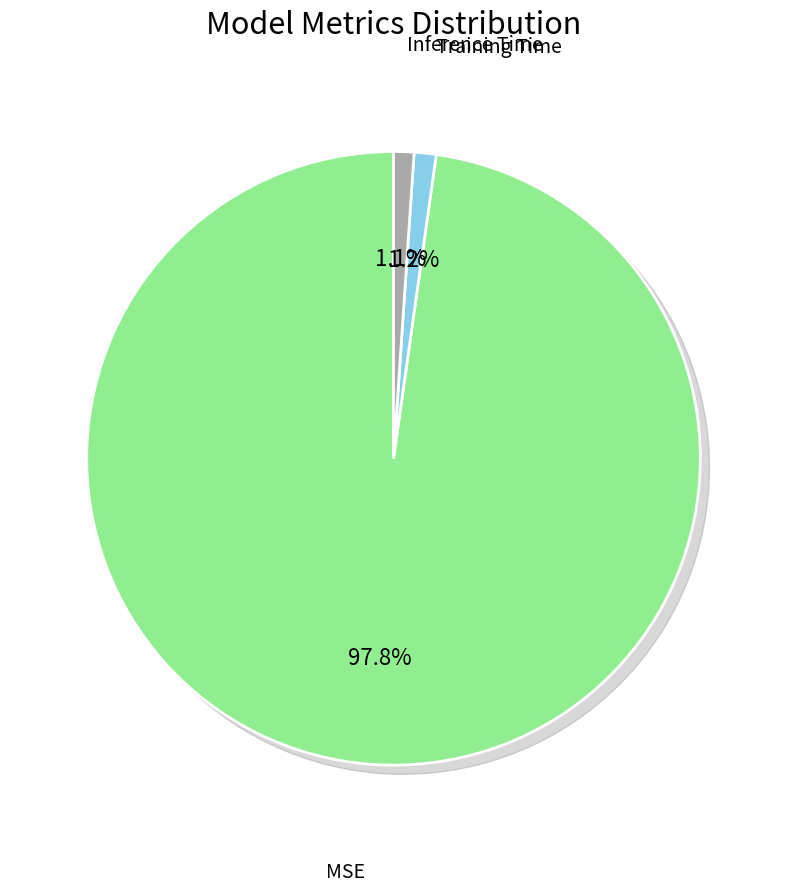

What is the largest slice in the pie chart?

MSE